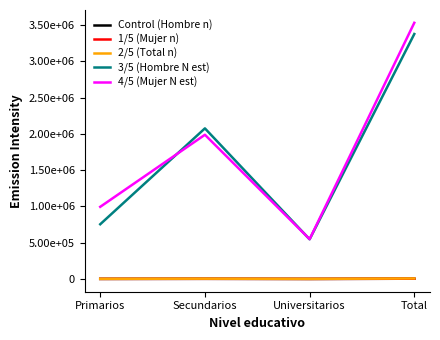

At how many categories does at least one series exceed 669167?

3